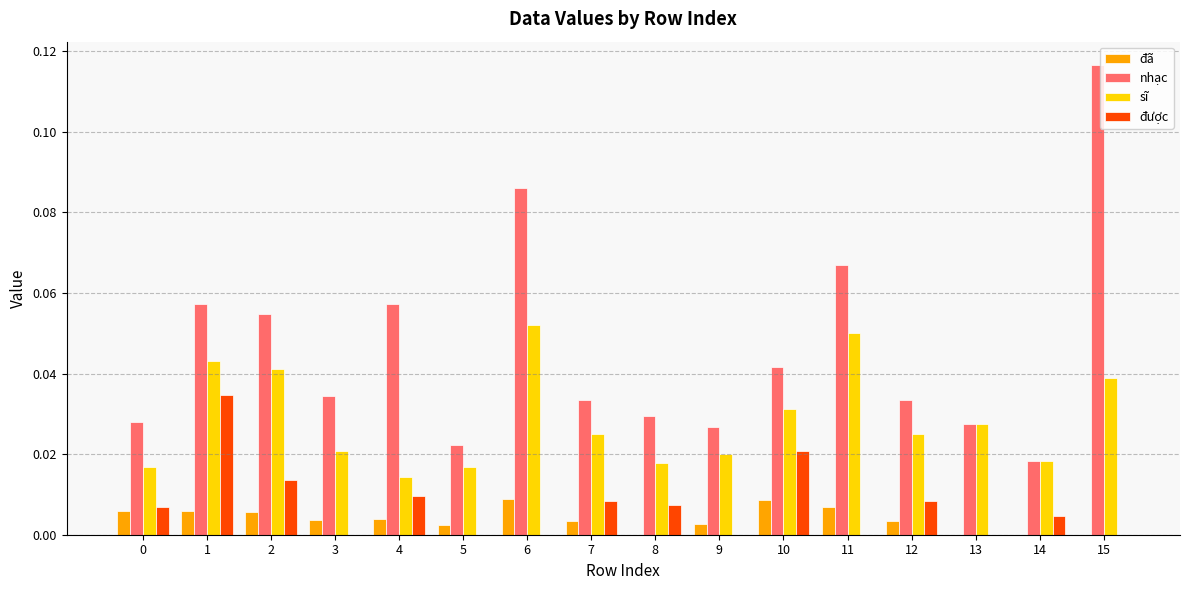

Are the bars horizontal?

No